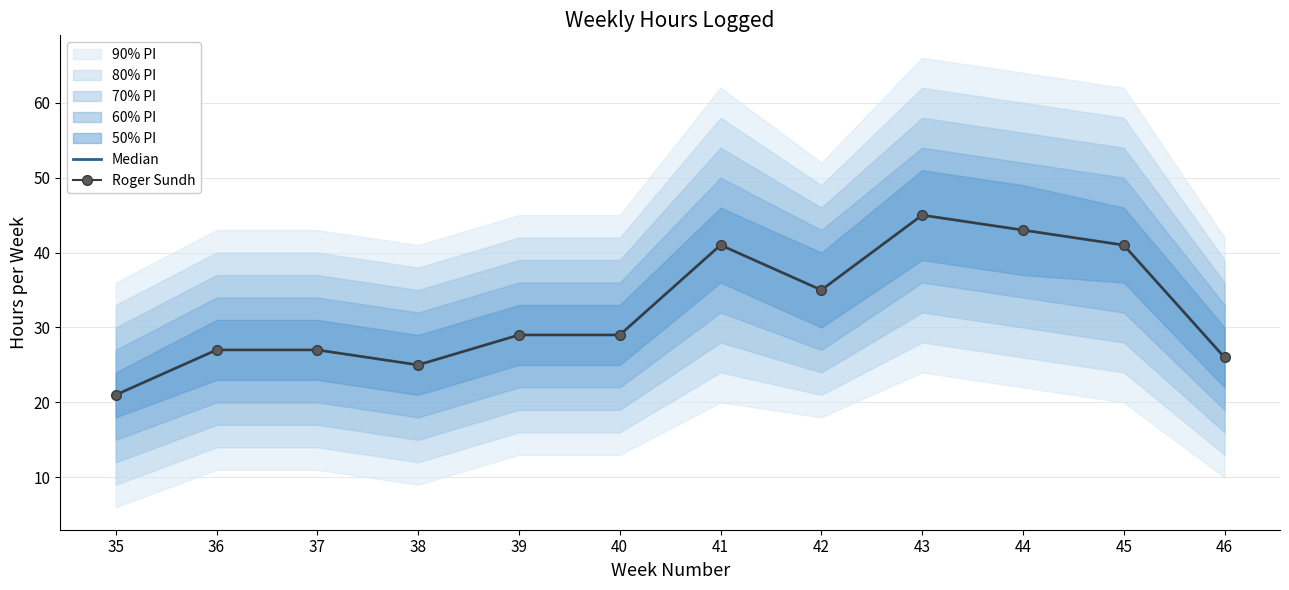

What is the sum of the Roger Sundh values at 40 and 41?

70